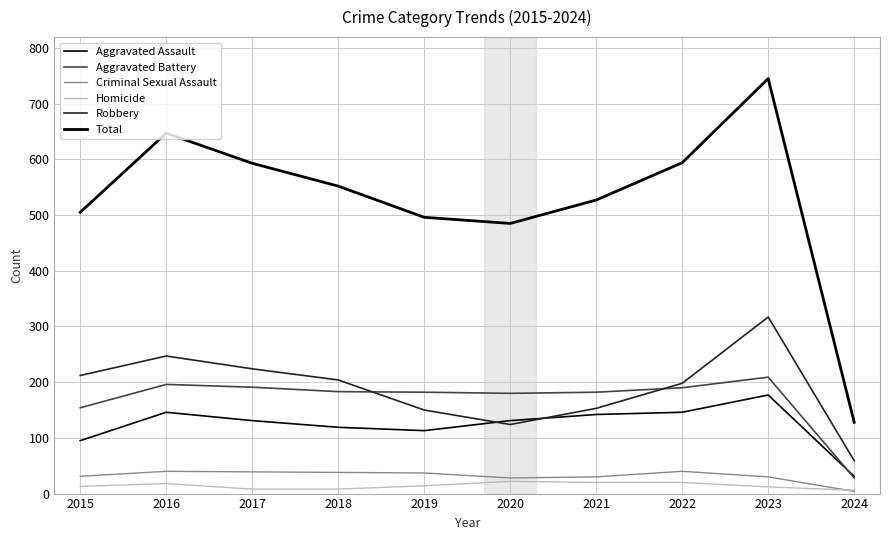

Reading right to left, what are all the values shown in this chart?

Aggravated Assault: 2024=31	2023=177	2022=146	2021=142	2020=131	2019=113	2018=119	2017=131	2016=146	2015=95
Aggravated Battery: 2024=28	2023=209	2022=190	2021=182	2020=180	2019=182	2018=183	2017=191	2016=196	2015=154
Criminal Sexual Assault: 2024=4	2023=30	2022=40	2021=30	2020=28	2019=37	2018=38	2017=39	2016=40	2015=31
Homicide: 2024=6	2023=12	2022=20	2021=20	2020=22	2019=14	2018=8	2017=8	2016=18	2015=13
Robbery: 2024=59	2023=317	2022=198	2021=153	2020=124	2019=150	2018=204	2017=224	2016=247	2015=212
Total: 2024=128	2023=745	2022=594	2021=527	2020=485	2019=496	2018=552	2017=593	2016=647	2015=505